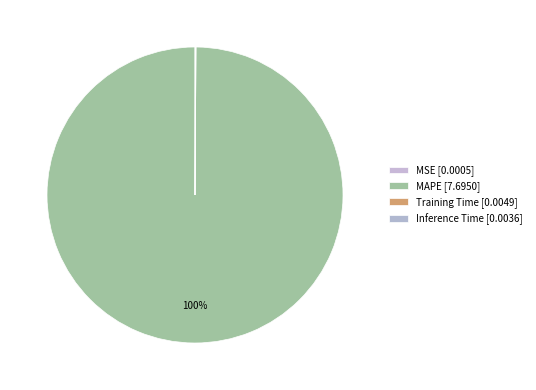

Does any single category account for the majority?

Yes